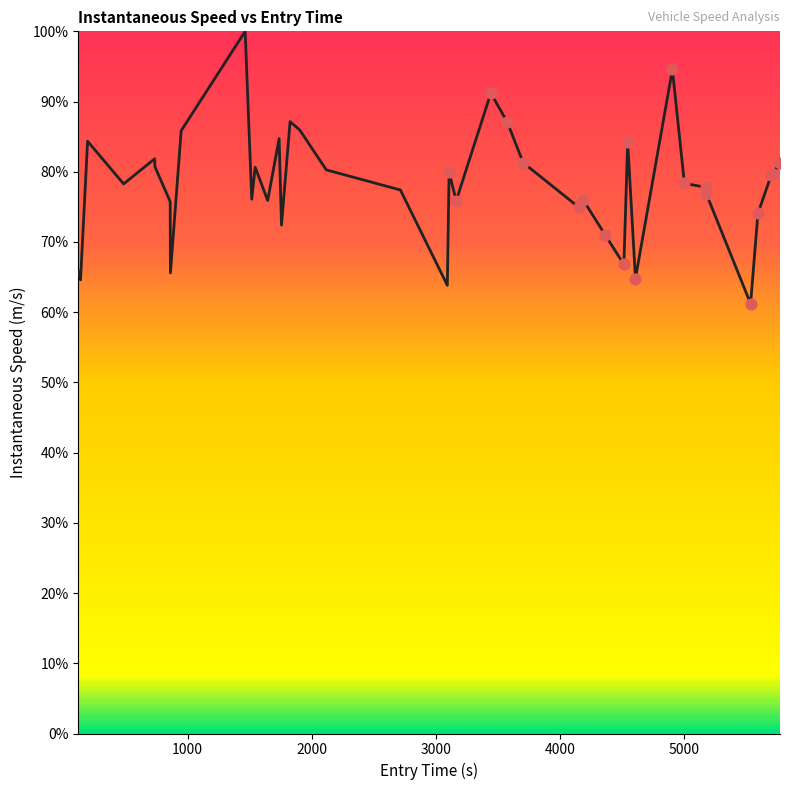

What is the smallest value displayed?

61.2